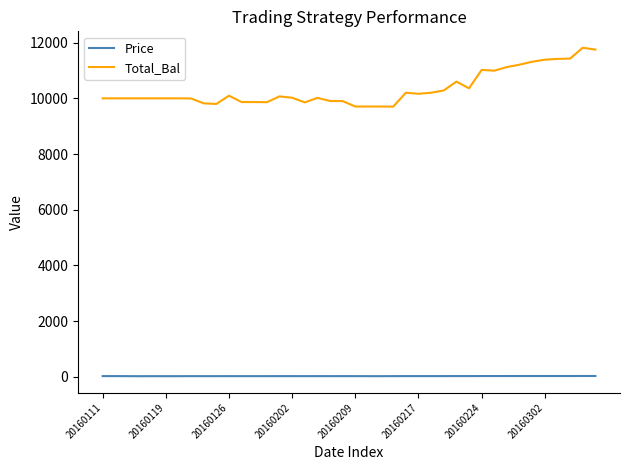

Is this an area chart (filled region under the line)?

No